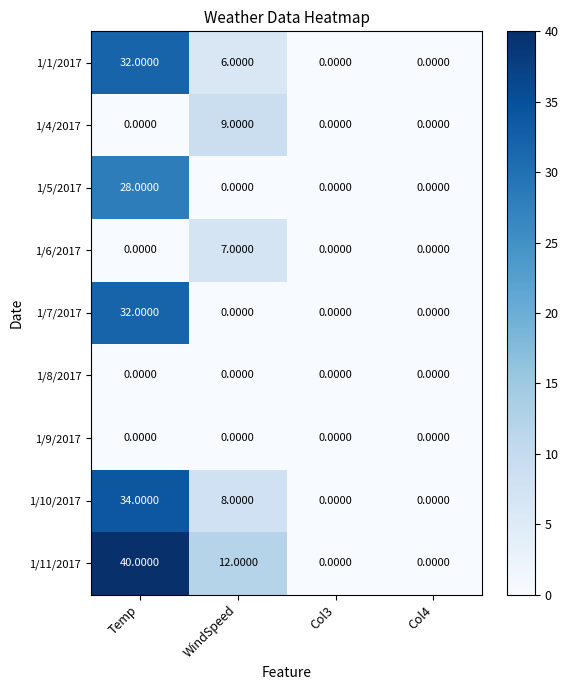

At which label does 1/4/2017 reach its peak?

WindSpeed